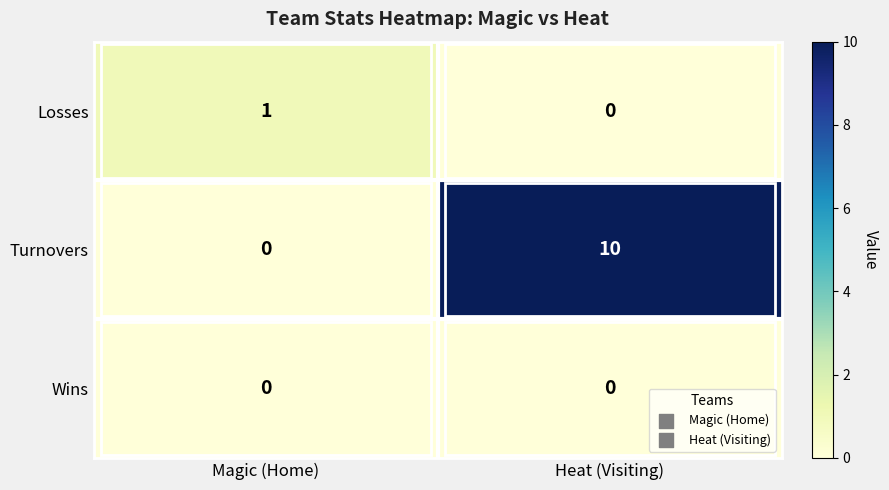

Rank the series by their maximum value, from highest to lowest.

Turnovers, Losses, Wins